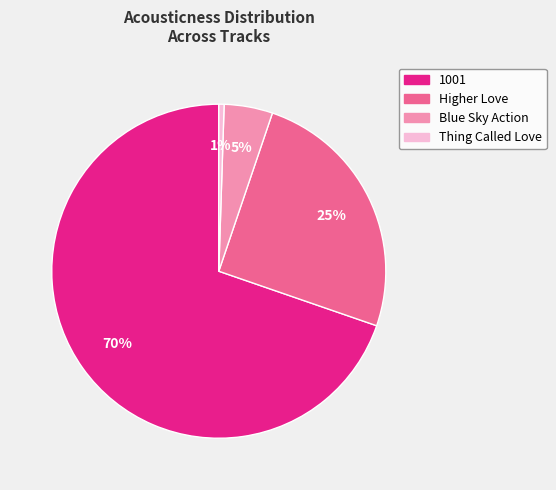

To the nearest percent, what is the average slice percentage?

25%